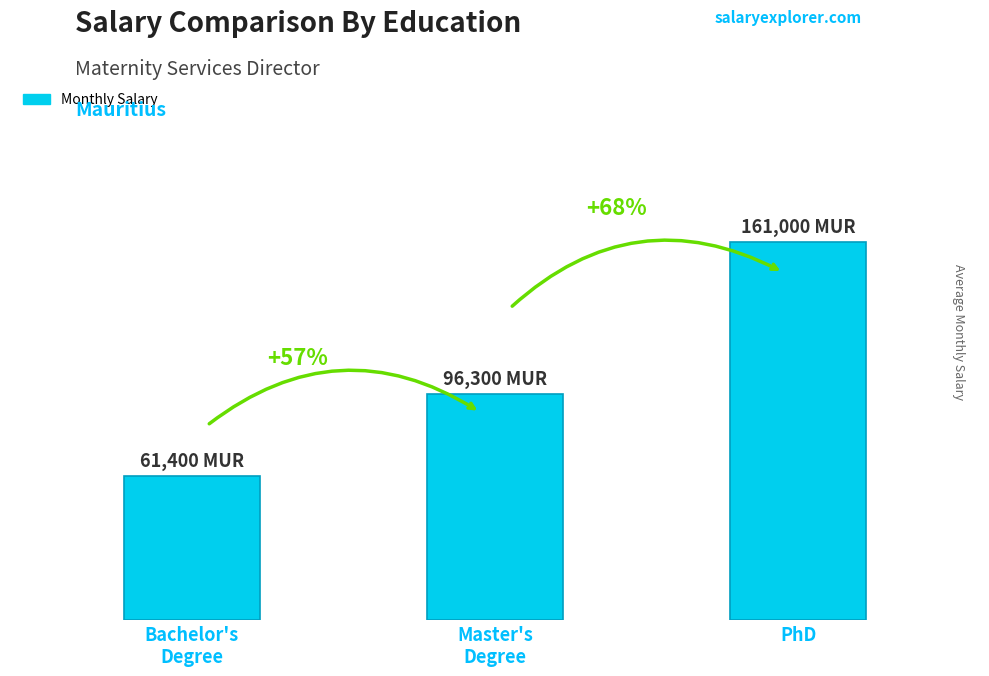

How many data points does each series have?

3